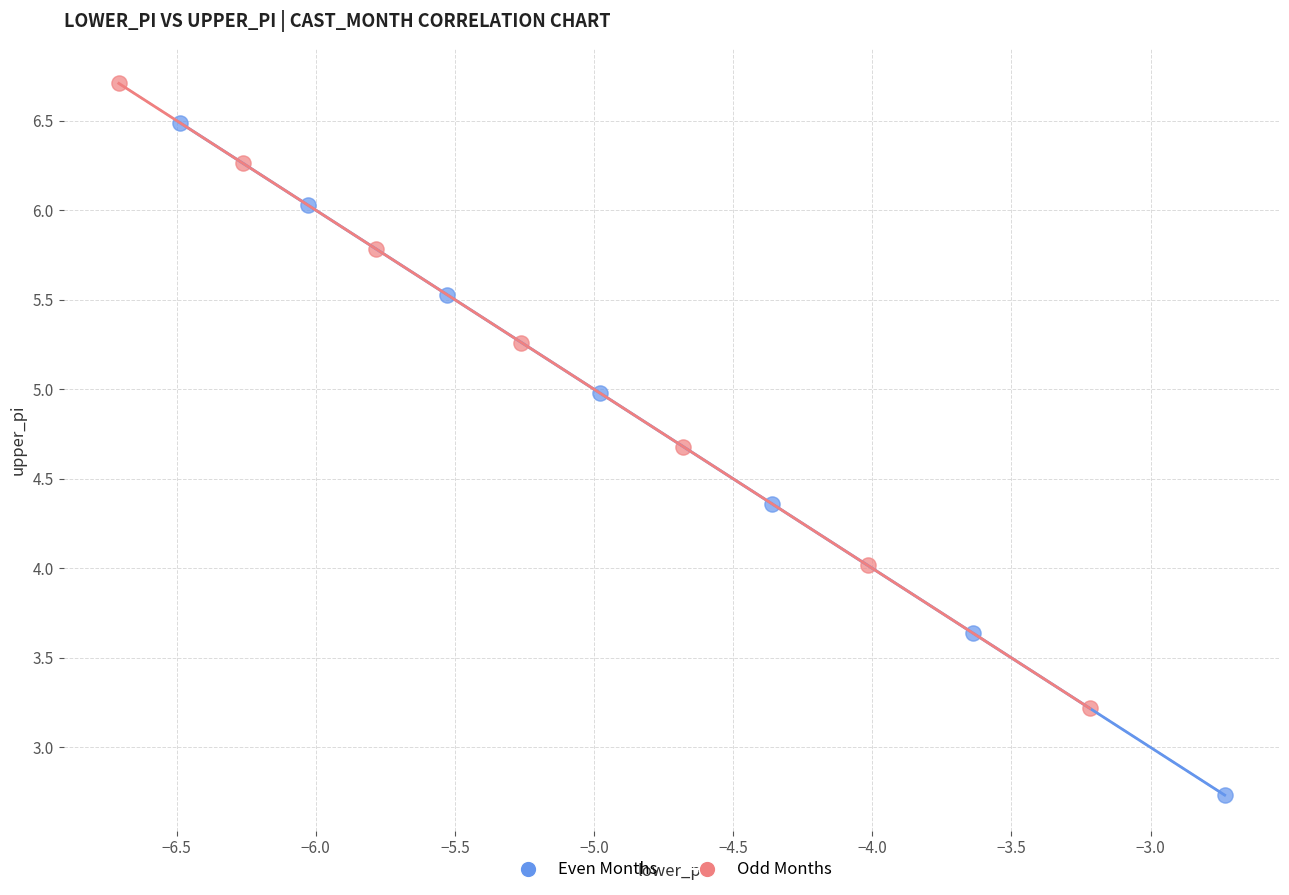

What are all the series names shown in the legend?

Even Months, Odd Months